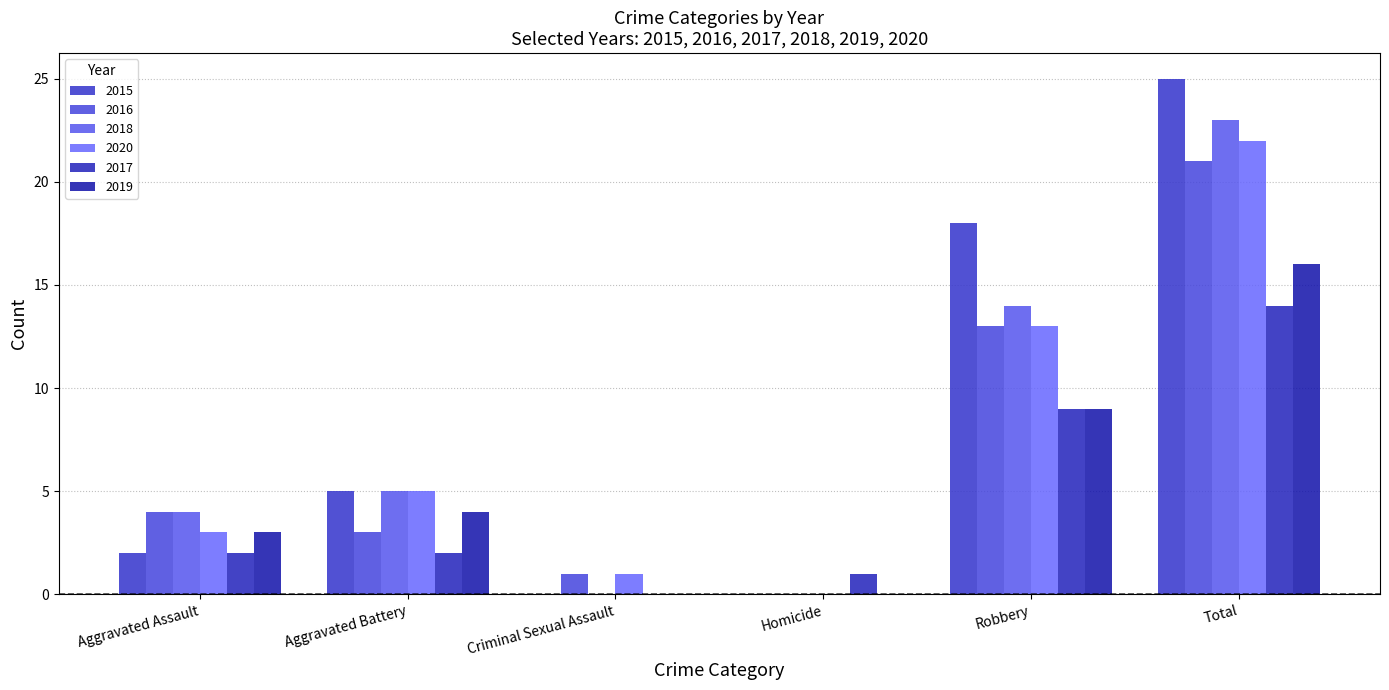

Which series changed the most between Criminal Sexual Assault and Homicide?

2016